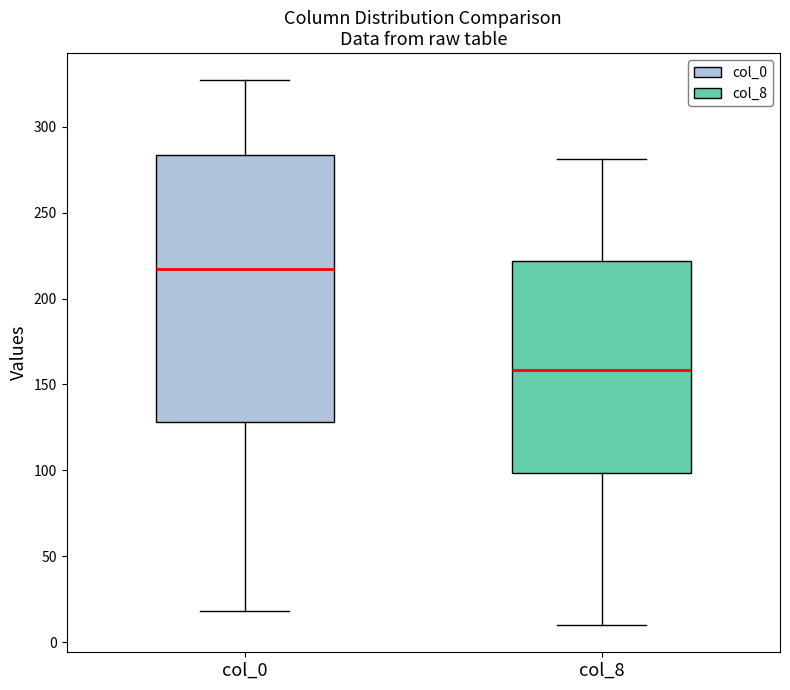

Reading left to right, read every box against the y-axis: the position of its median line, the range the box covers, and the ends of its whiskers. The values are not printed on the chart, so give them approximately, as read against the axis.

col_0: median 220, box 130 to 285, whiskers 20 to 325
col_8: median 160, box 100 to 220, whiskers 10 to 280